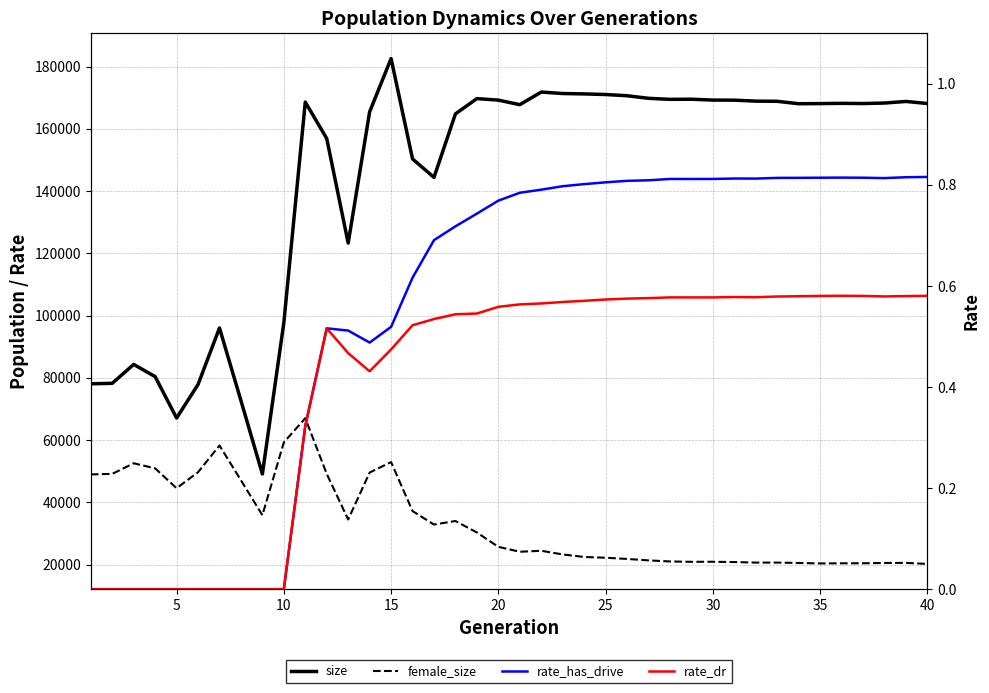

Which series has the largest total across all categories?

size